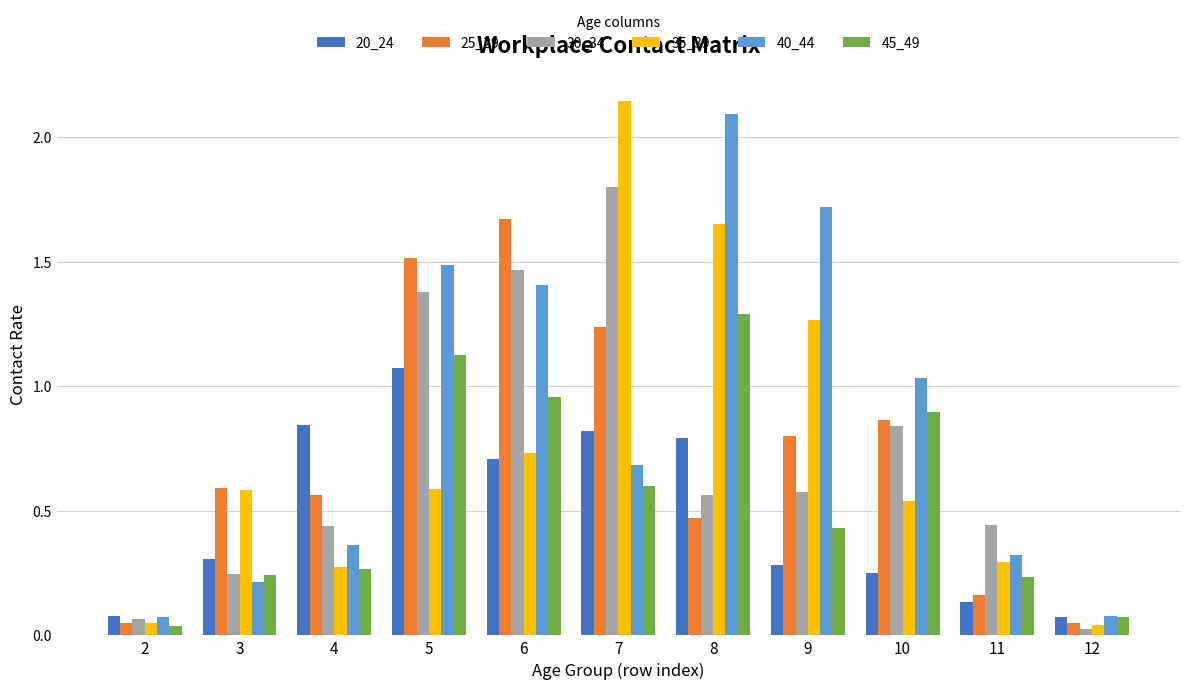

The value of 35_39 at 8 is 1.7. True or false?

True